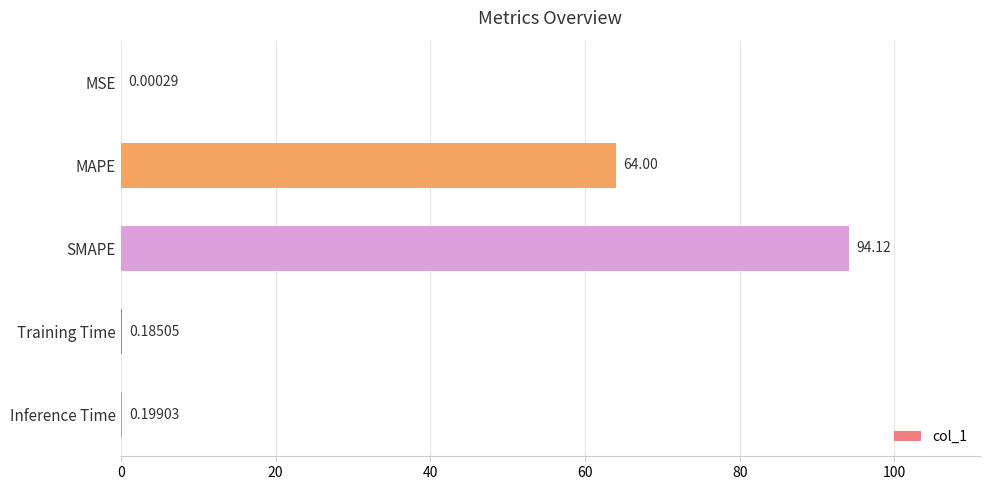

Where is the data nearest to the value 47?

MAPE